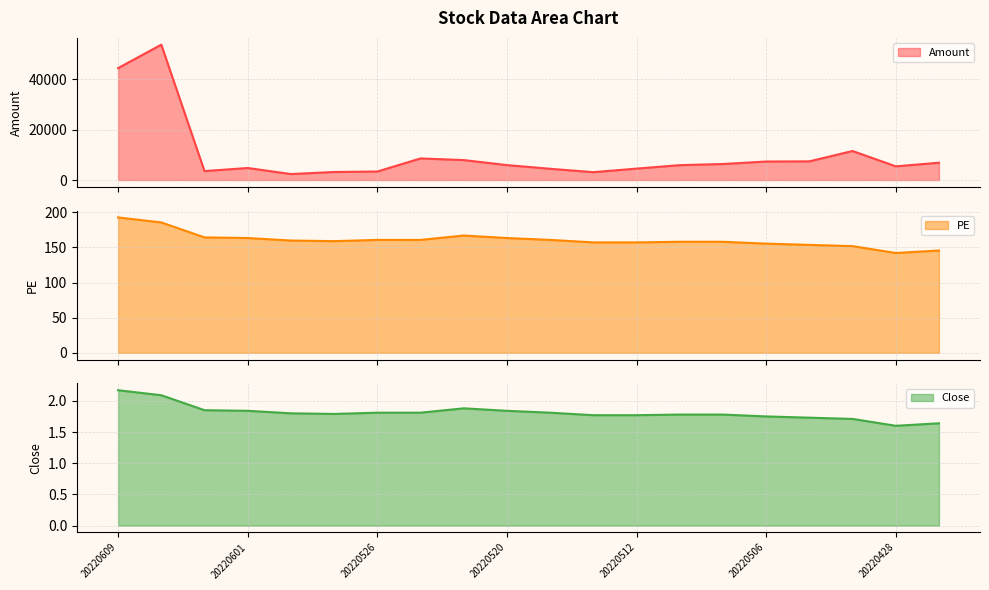

At which category is the sum across all series the highest?

20220608